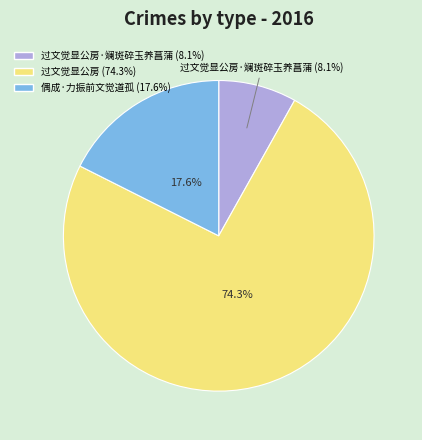

What is the total percentage of 过文觉显公房 (74.3%) and 偶成·力振前文觉道孤 (17.6%)?

91.9%